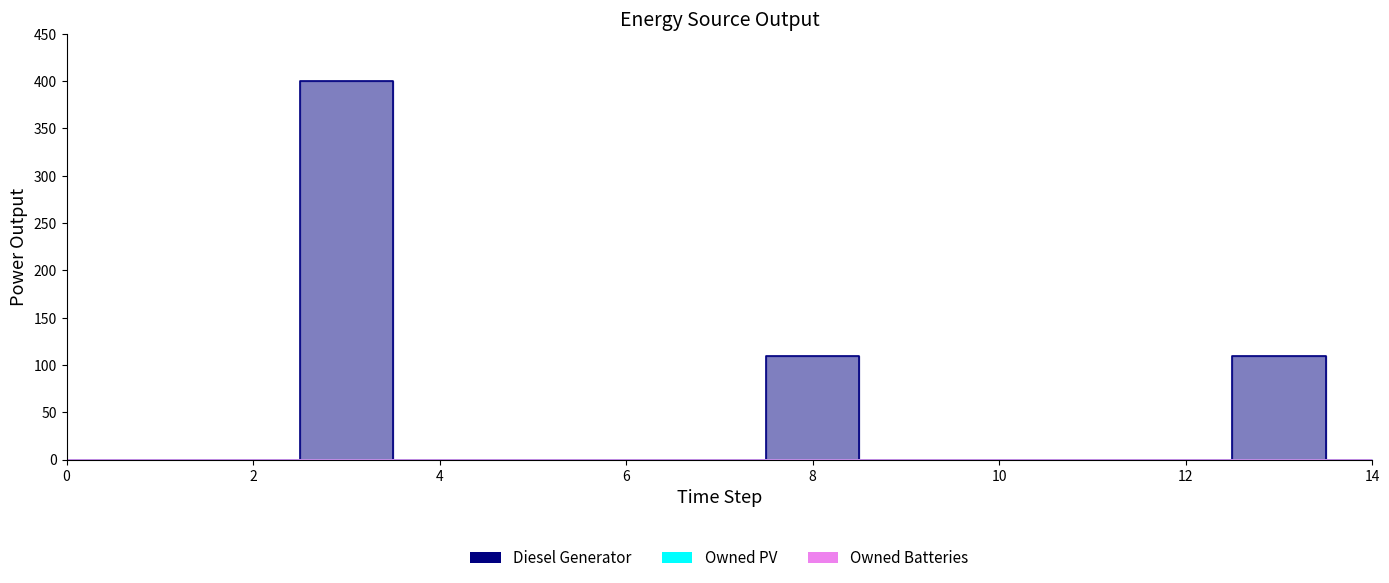

What is the greatest value displayed?

400